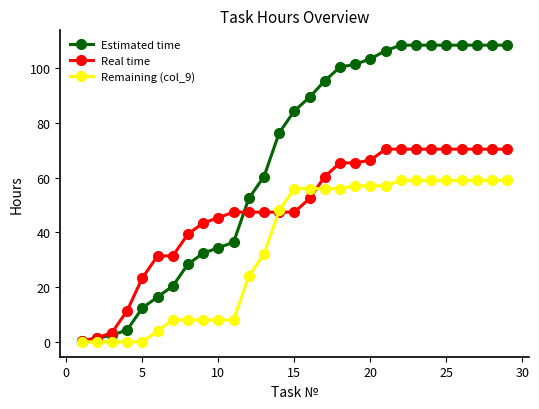

Which series has the largest total across all categories?

Estimated time